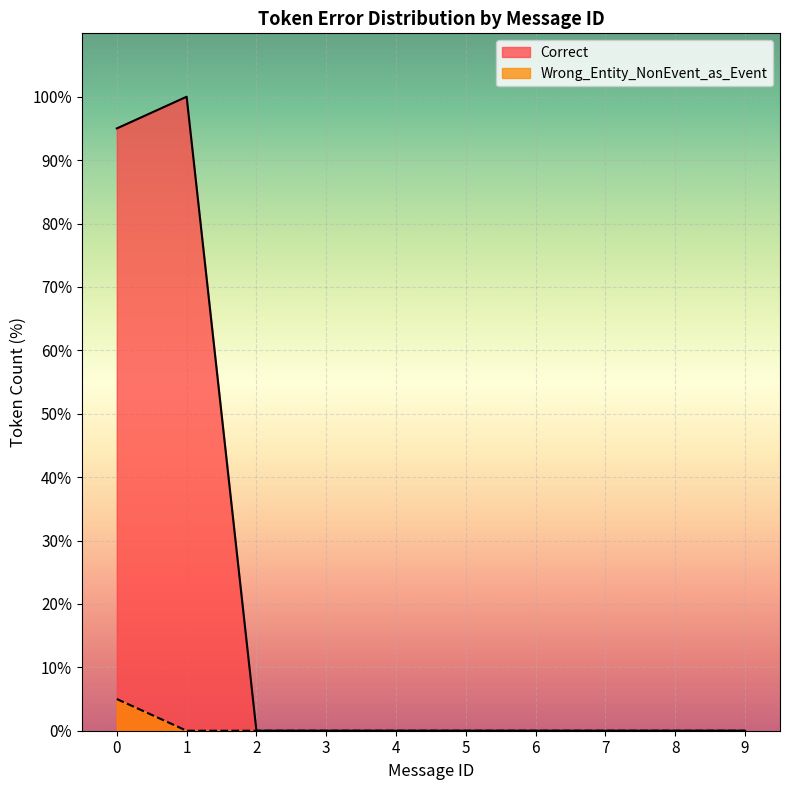

Is it true that Other_Errors equals -1 at 0?

False